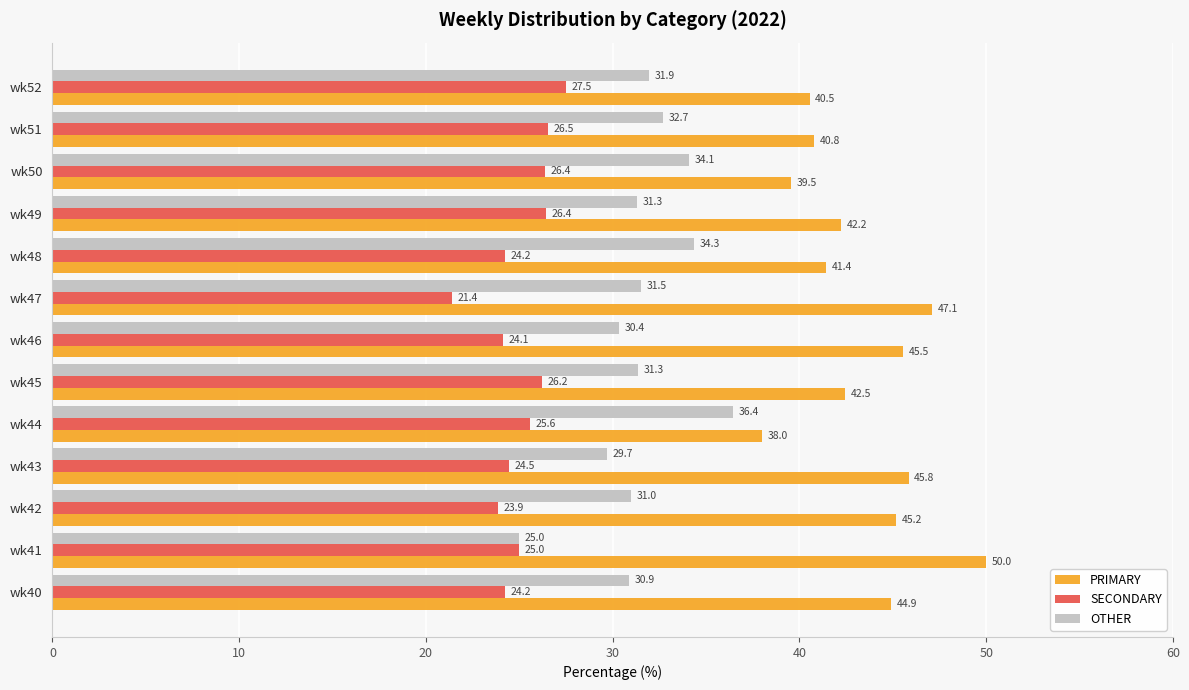

What is the difference between the PRIMARY values at wk52 and wk50?

1.0